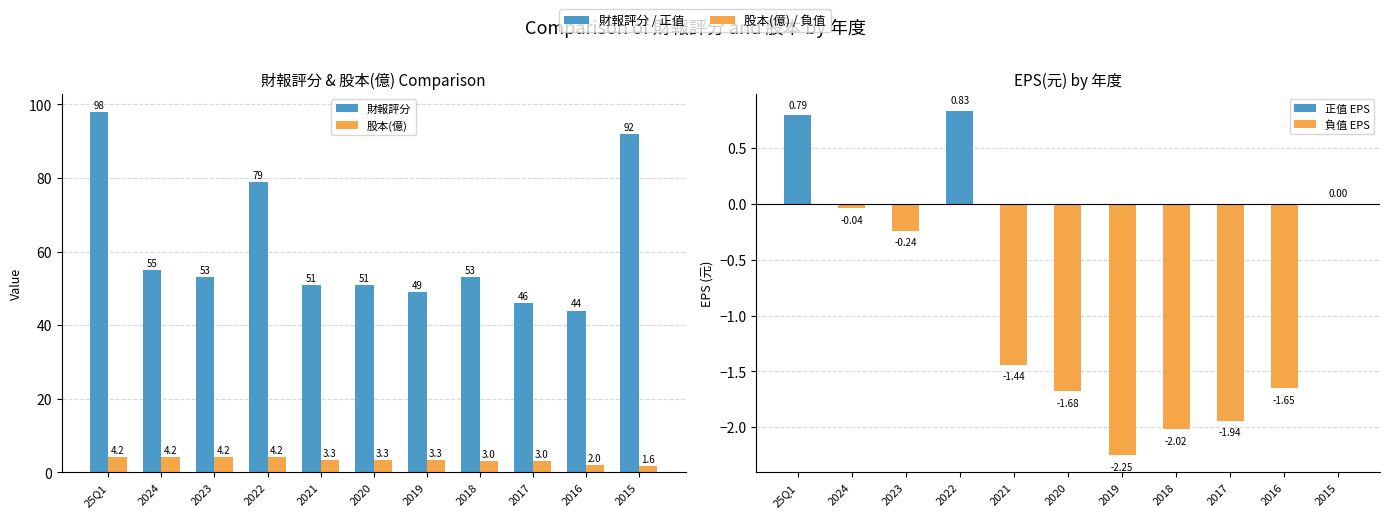

What is the lowest value of the EPS(元) series?

-2.2